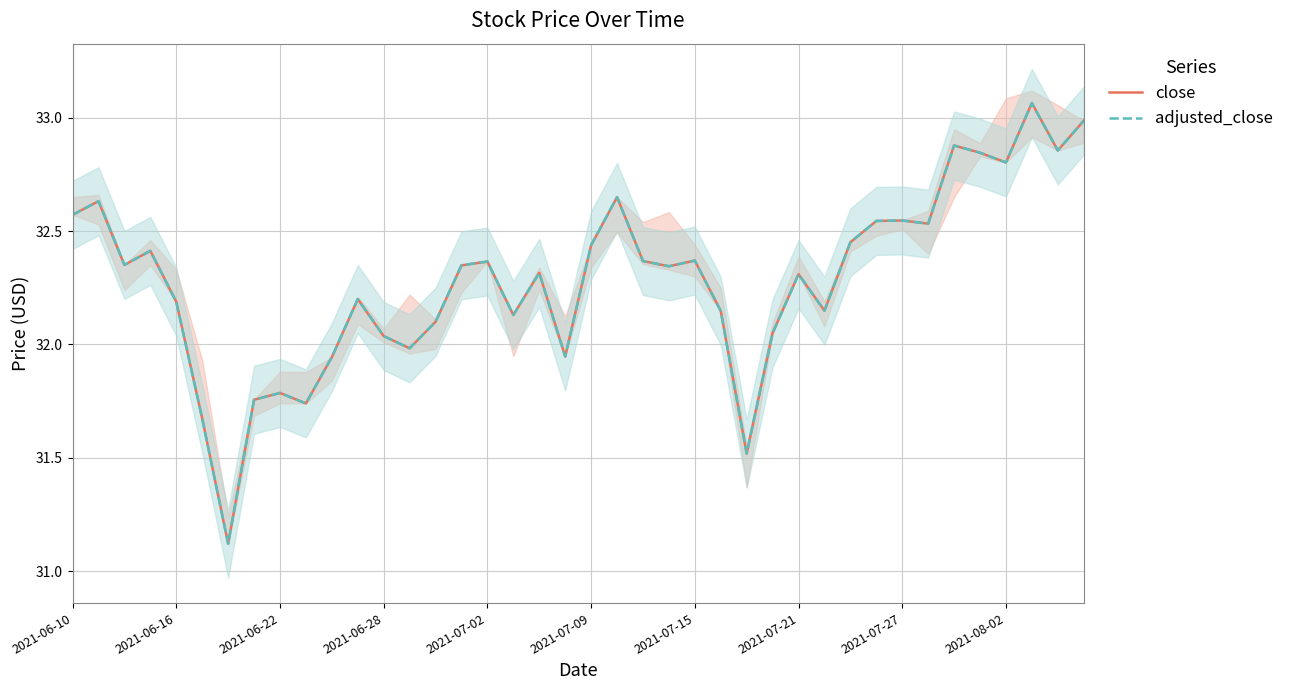

Reading right to left, extract all data points from this chart.

close: 33.0	32.9	33.1	32.8	32.8	32.9	32.5	32.5	32.5	32.5	32.1	32.3	32.0	31.5	32.1	32.4	32.3	32.4	32.6	32.4	31.9	32.3	32.1	32.4	32.3	32.1	32.0	32.0	32.2	31.9	31.7	31.8	31.8	31.1	31.7	32.2	32.4	32.4	32.6	32.6
adjusted_close: 33.0	32.9	33.1	32.8	32.8	32.9	32.5	32.5	32.5	32.5	32.1	32.3	32.0	31.5	32.1	32.4	32.3	32.4	32.6	32.4	31.9	32.3	32.1	32.4	32.3	32.1	32.0	32.0	32.2	31.9	31.7	31.8	31.8	31.1	31.7	32.2	32.4	32.4	32.6	32.6